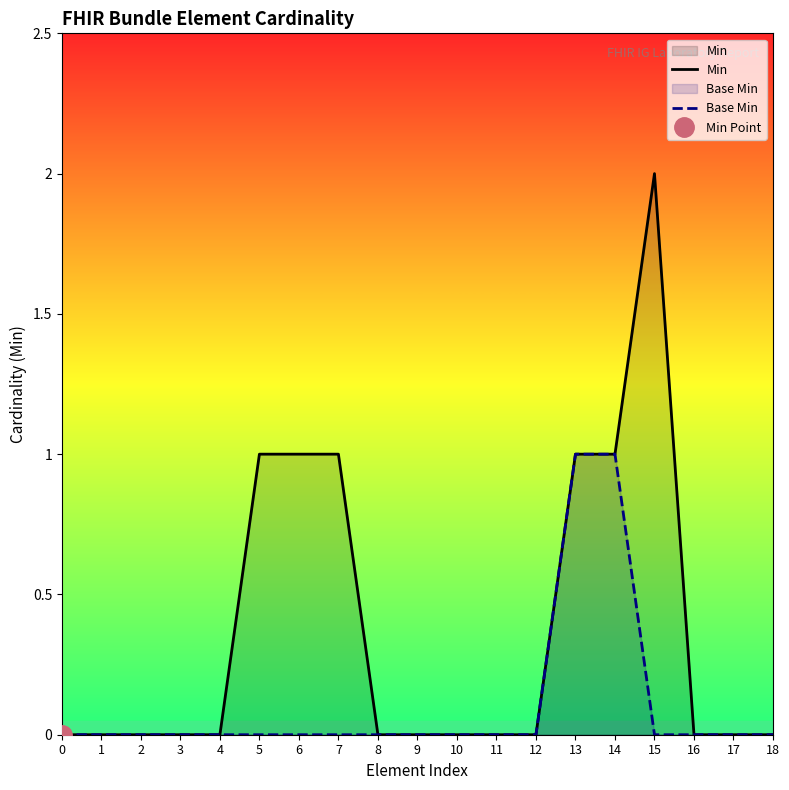

Between 8 and 15, which series saw the biggest shift?

Min